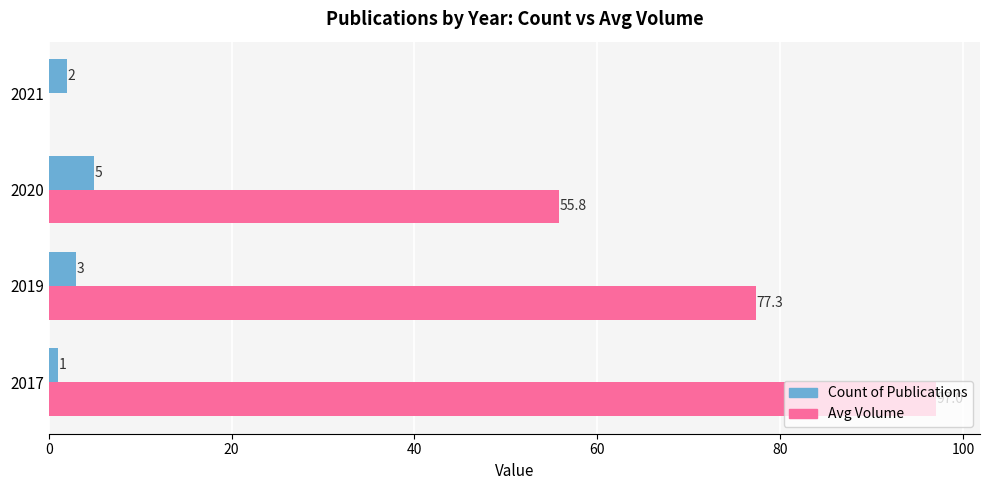

What is the highest value of the Avg Volume series?

97.0